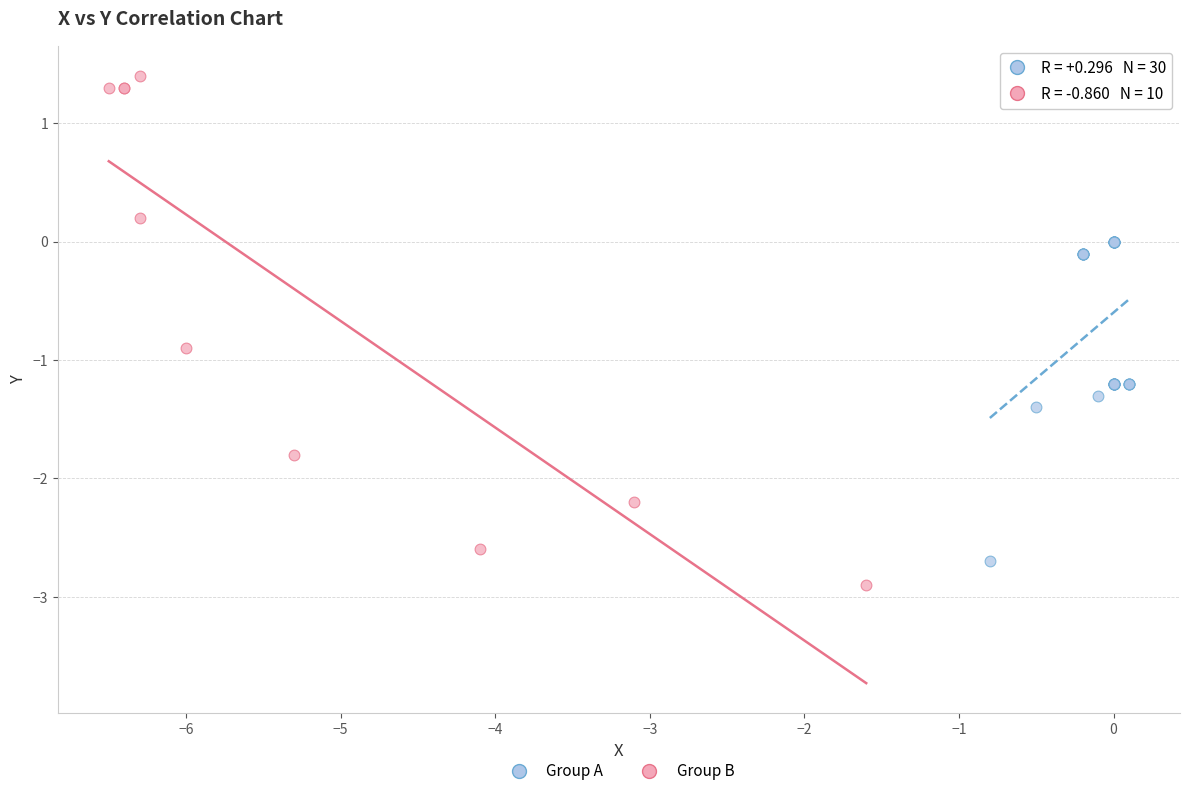

Which series has the widest spread of Y values?

Group B